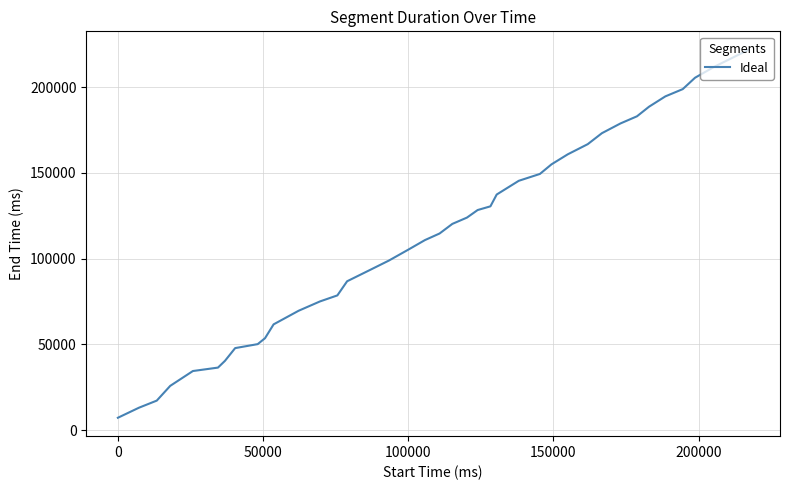

What is the difference between the maximum and minimum values?

214520